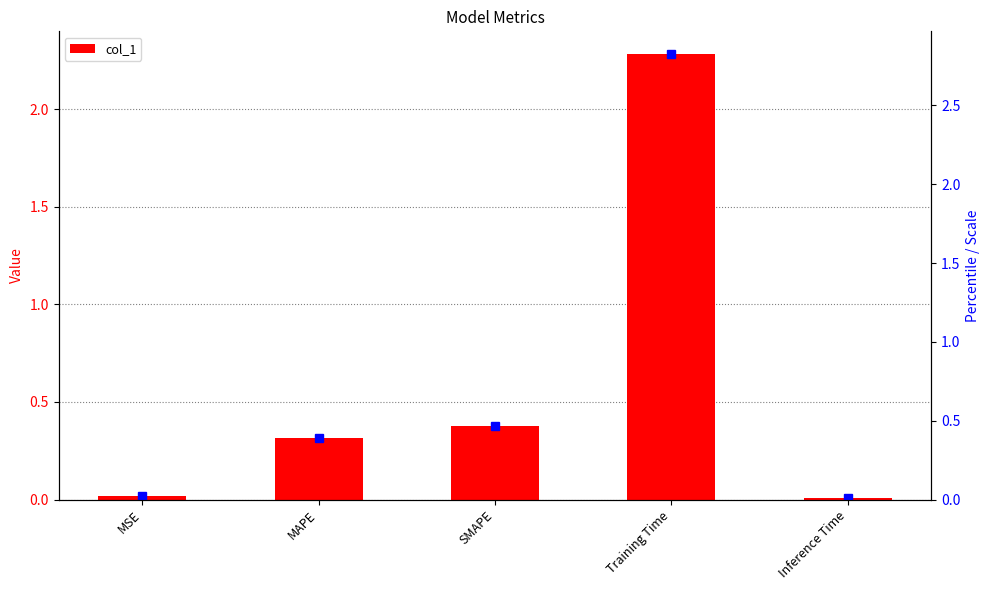

The chart shows a value of 0.0 at Inference Time. True or false?

True